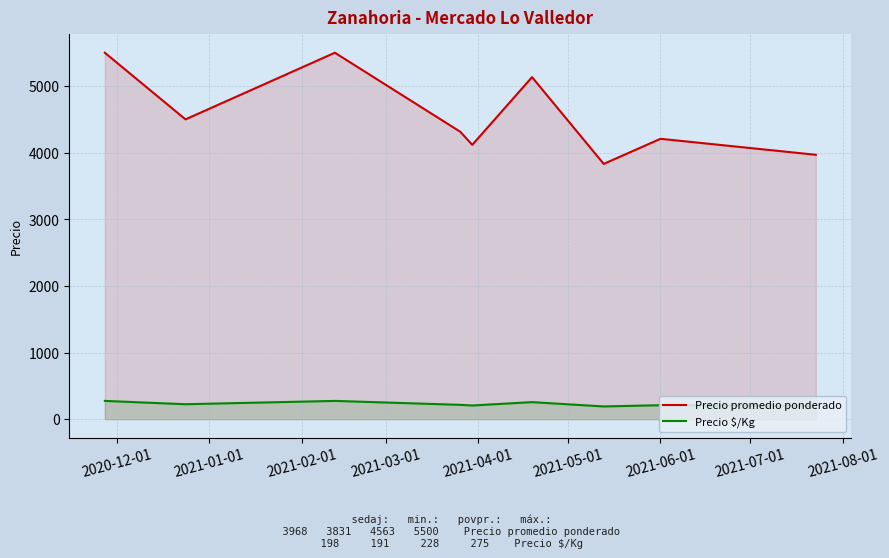

True or false: Precio promedio ponderado has more than 2 points higher than both neighbors.

True